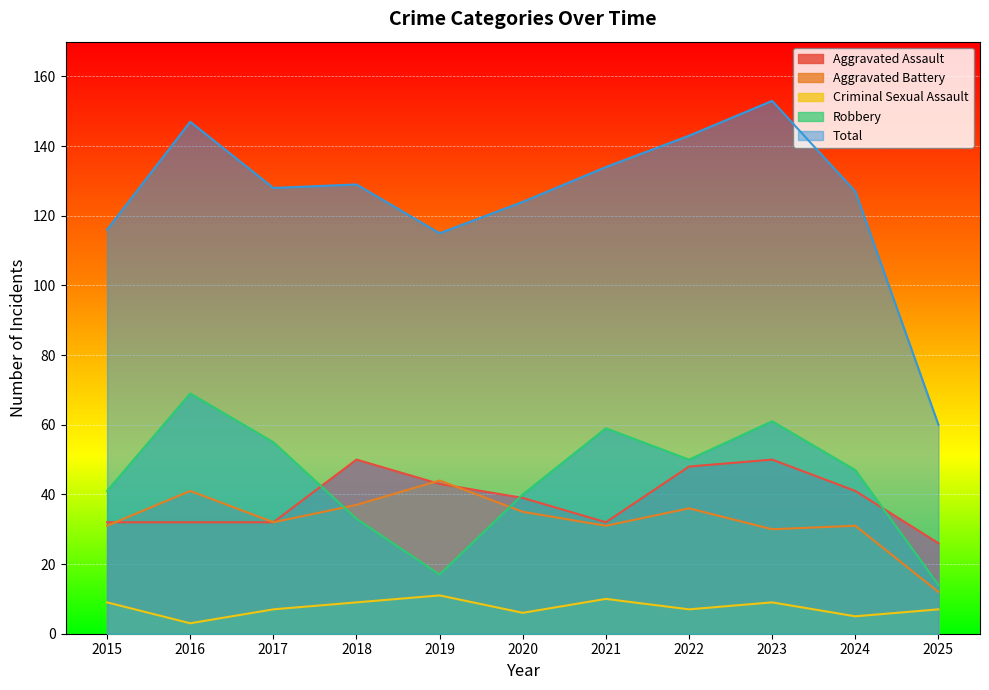

Does the chart display data point markers on the line(s)?

No